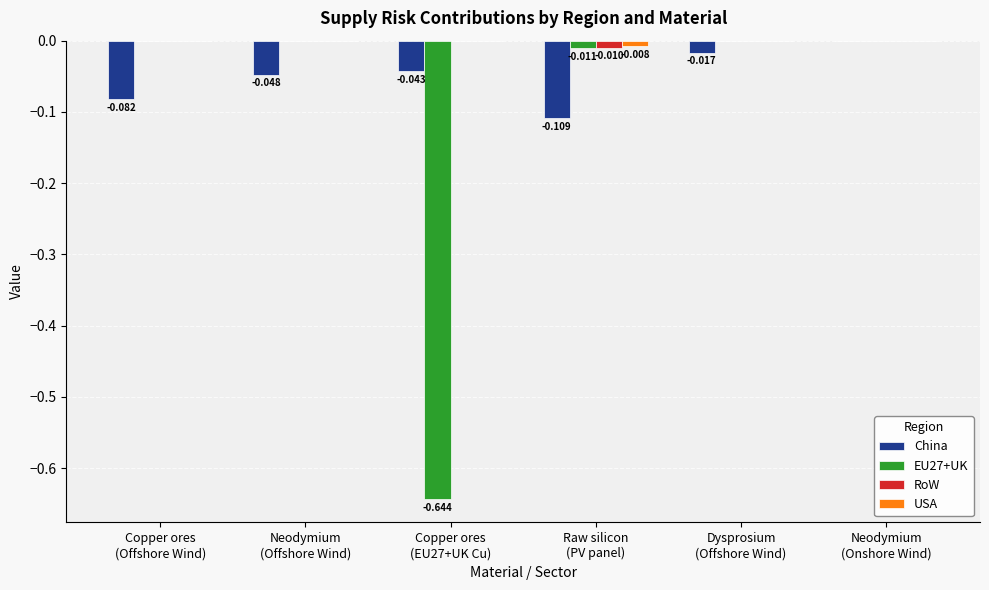

How many USA values are between 0 and 1?

5